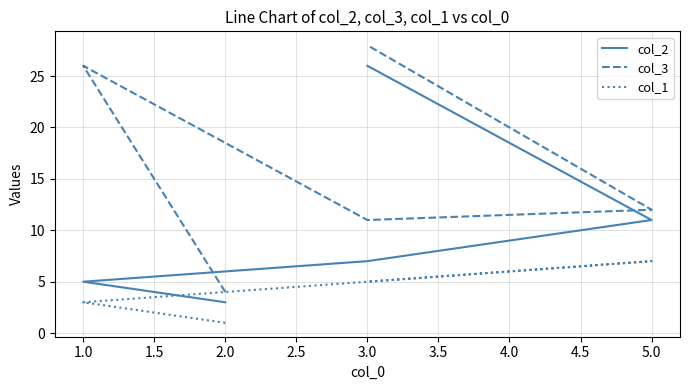

How many data points does each series have?

5